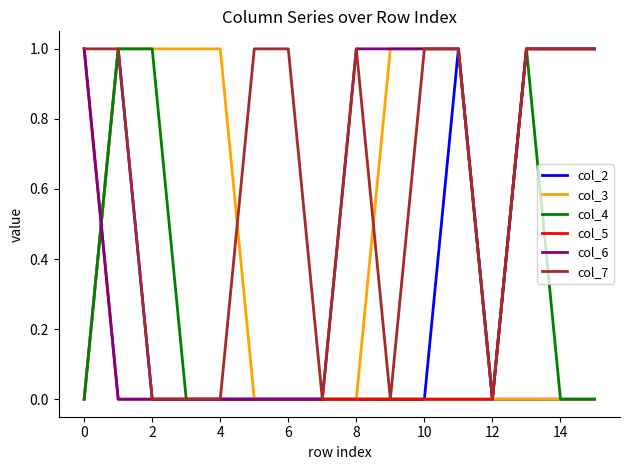

Which series has the largest total across all categories?

col_7